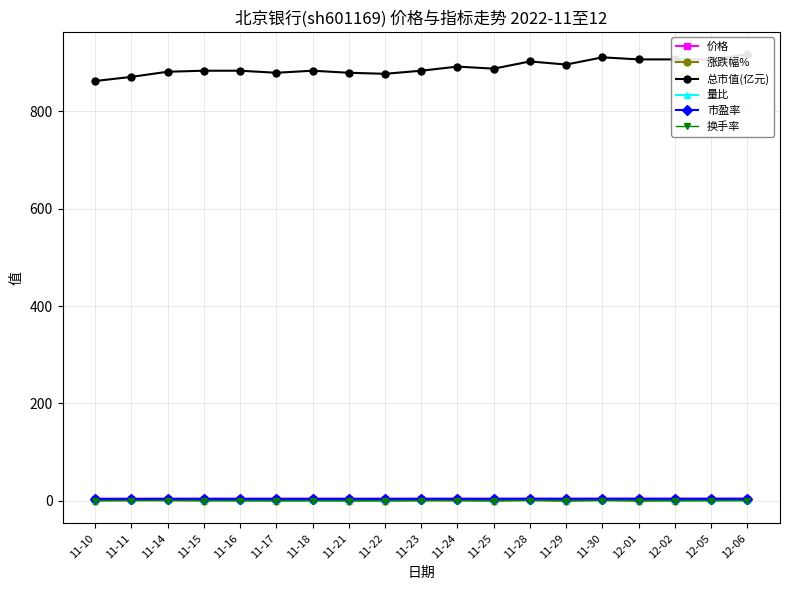

What position from the left is 11-18?

7